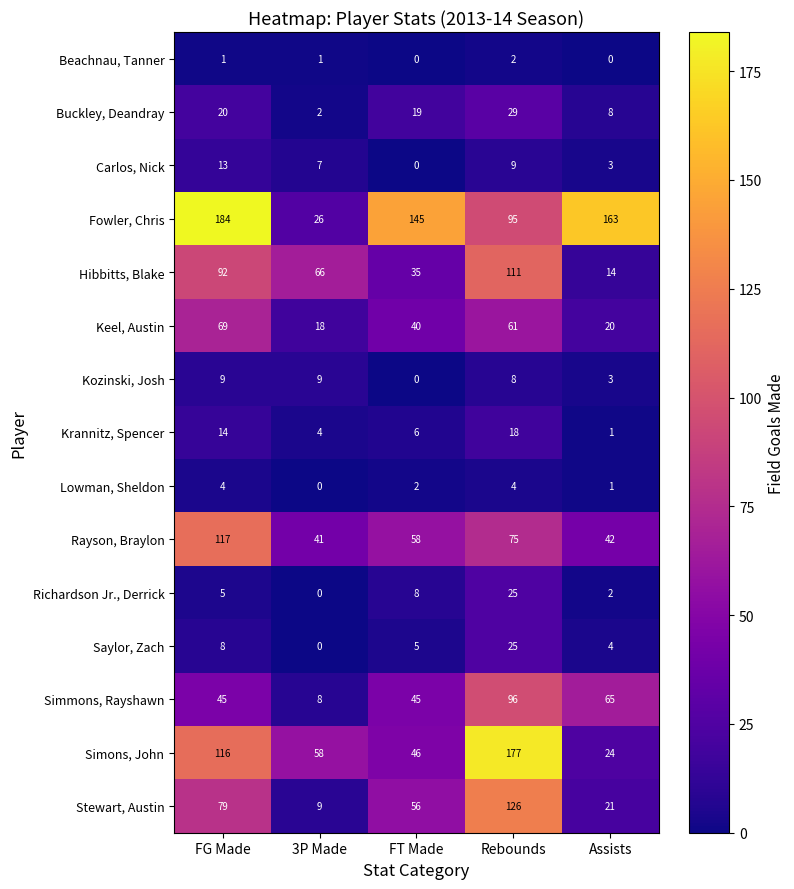

The value of Fowler, Chris at Rebounds is 95. True or false?

True